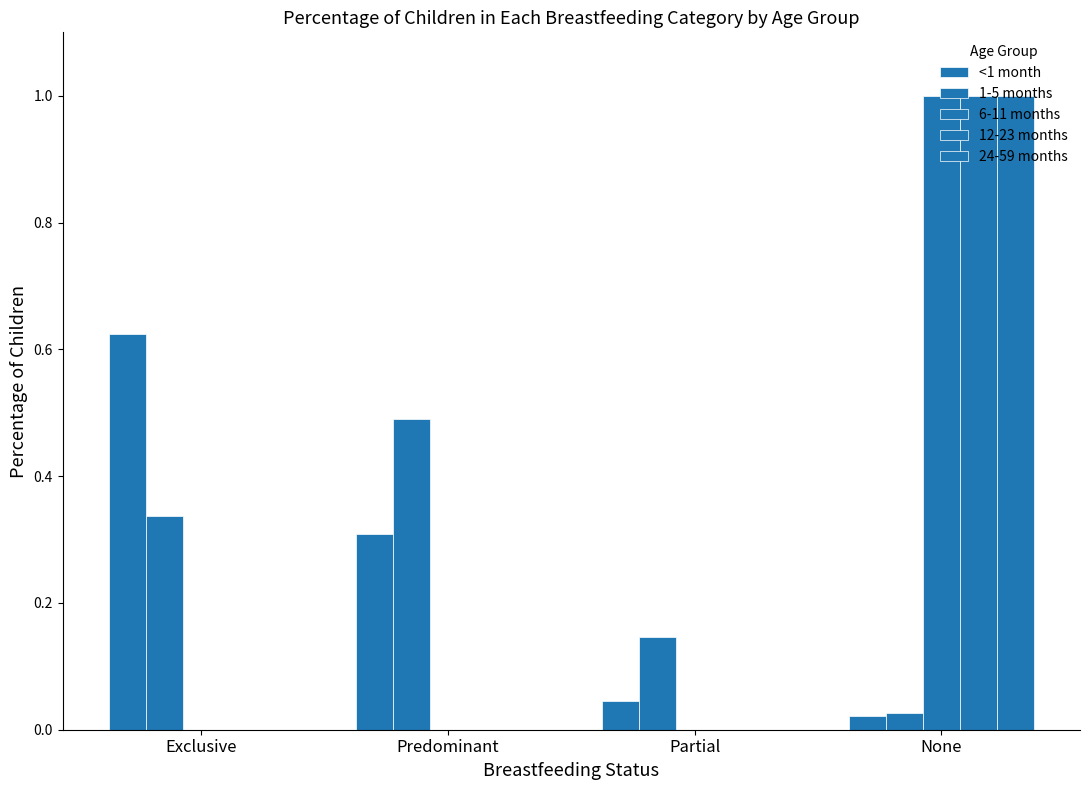

What is the maximum value shown in the chart?

1.0